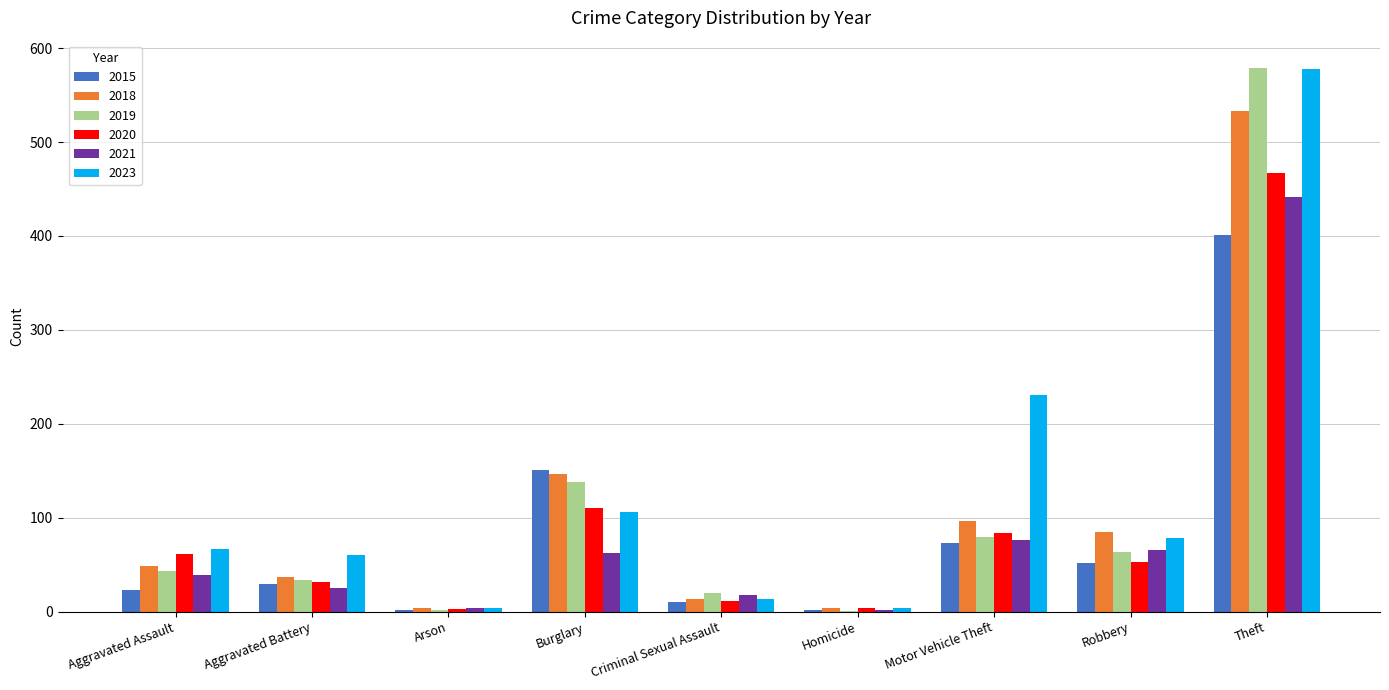

What is the sum of all 2019 values?

961